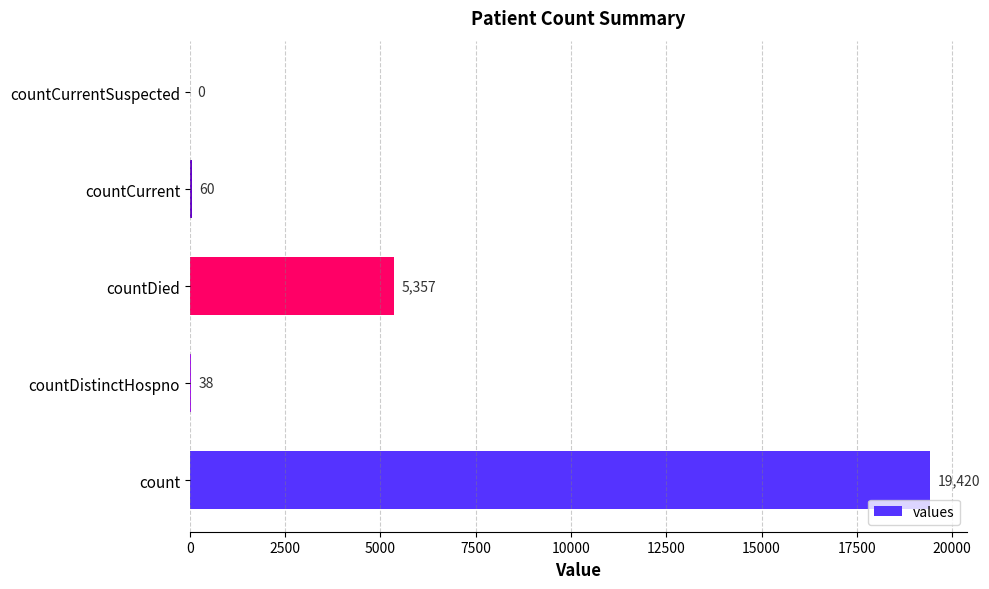

What is the change in value from countDistinctHospno to countCurrent?

+22